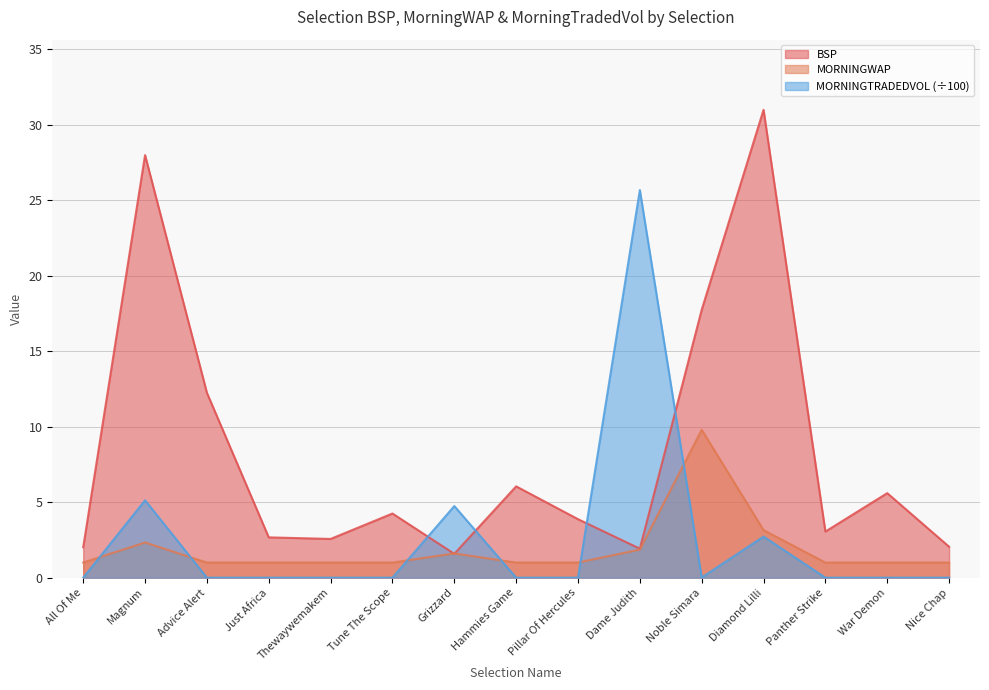

What is the label of the 1st point from the left?

All Of Me